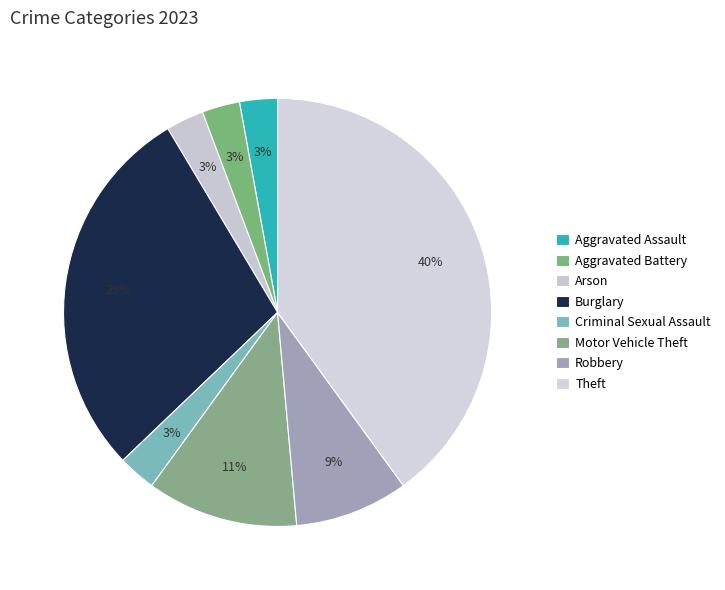

How many slices are in this pie chart?

8